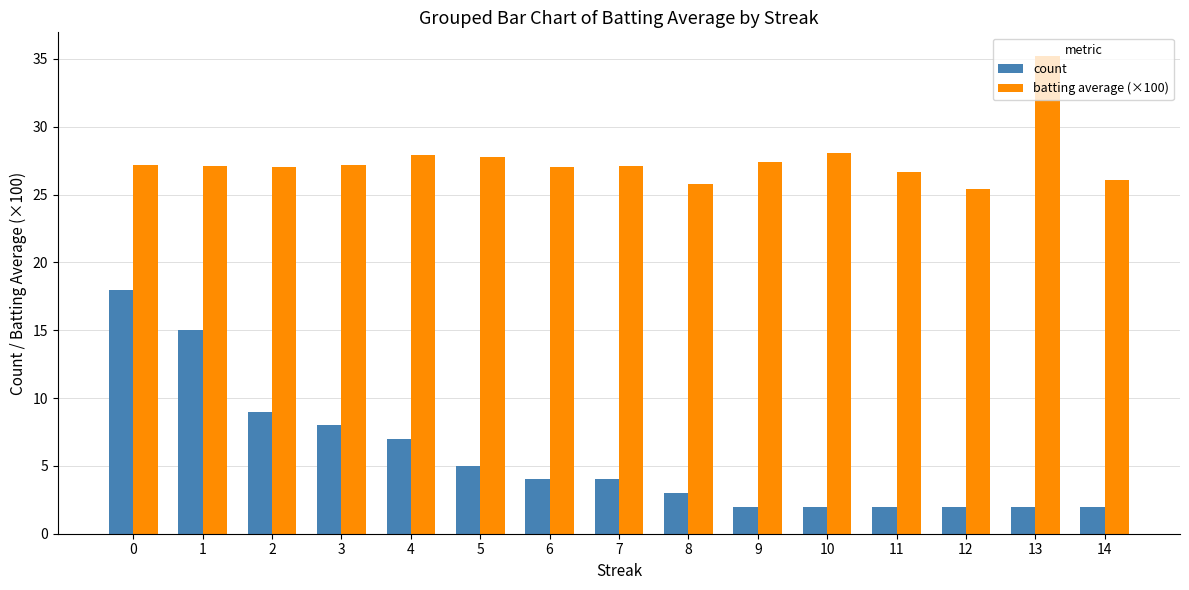

Between 2 and 5, which series saw the biggest shift?

count